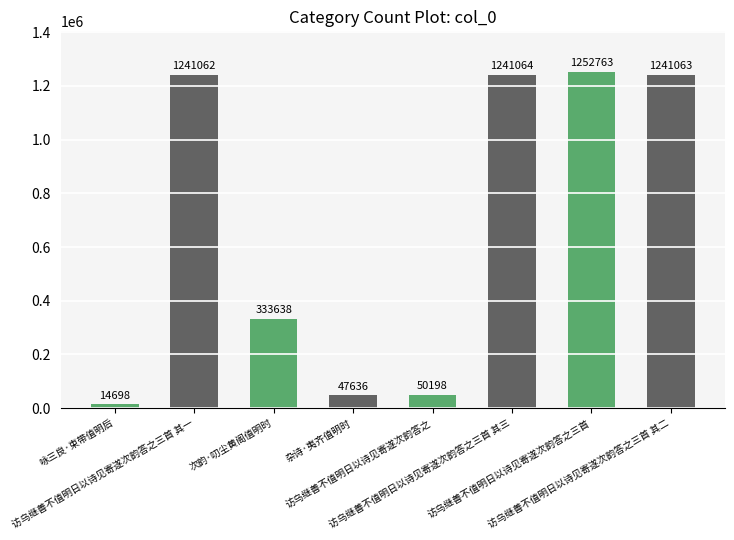

Rank the categories by value from lowest to highest.

咏三良·束带值明后, 杂诗·夷齐值明时, 访乌继善不值明日以诗见寄遂次韵答之, 次韵·叨尘黄阁值明时, 访乌继善不值明日以诗见寄遂次韵答之三首 其一, 访乌继善不值明日以诗见寄遂次韵答之三首 其二, 访乌继善不值明日以诗见寄遂次韵答之三首 其三, 访乌继善不值明日以诗见寄遂次韵答之三首